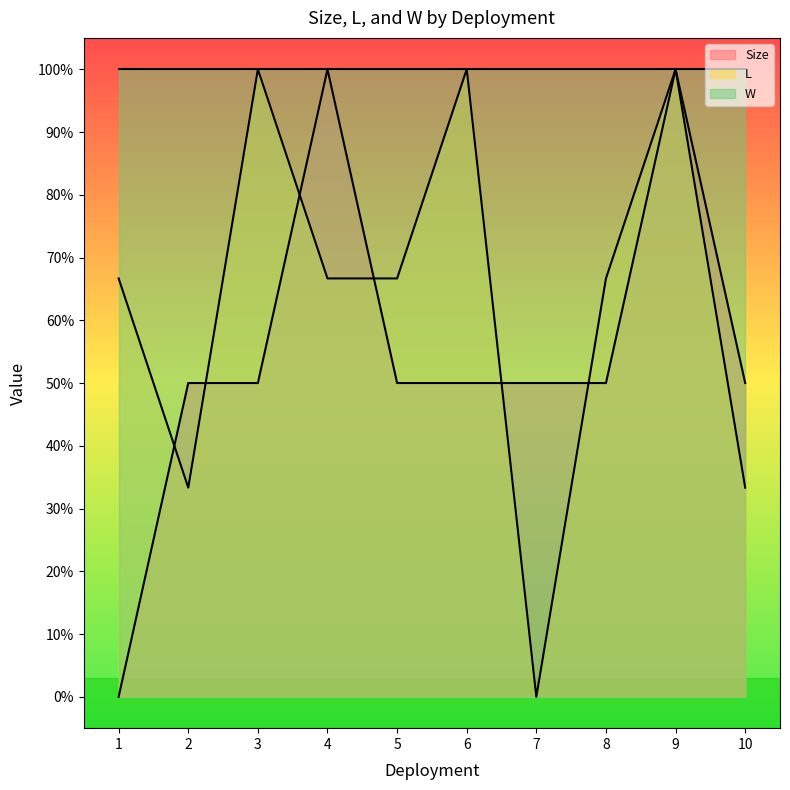

How many times do L and Size cross each other?

6